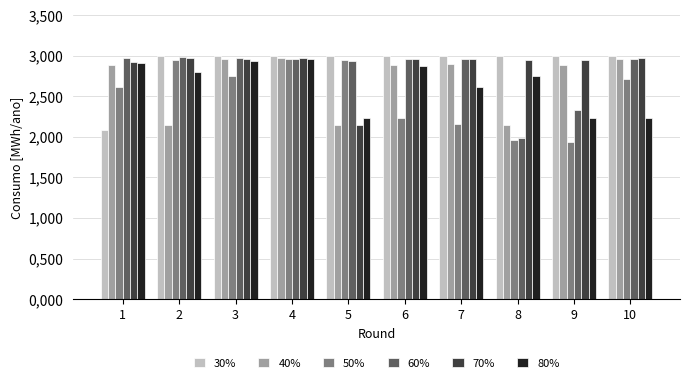

At which label does 30% reach its peak?

7